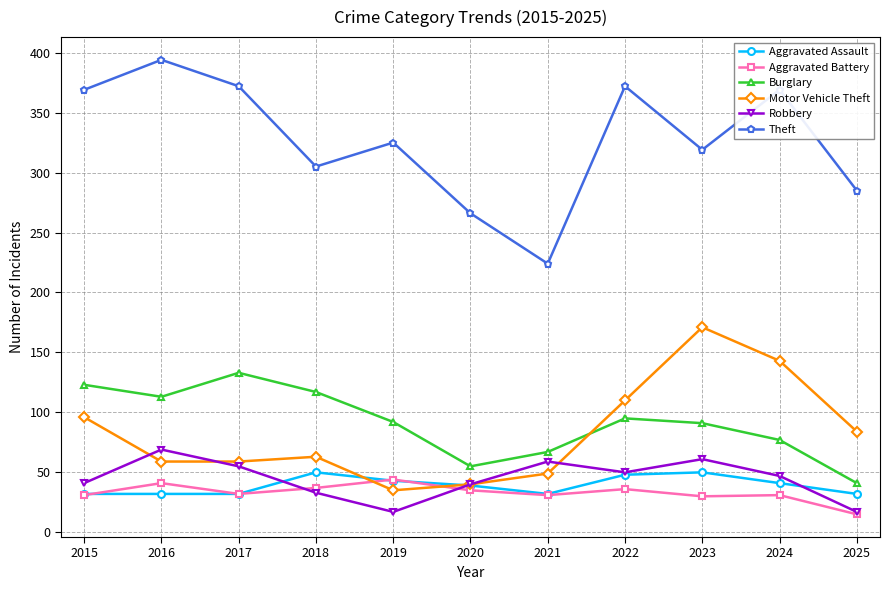

How many data points does each series have?

11